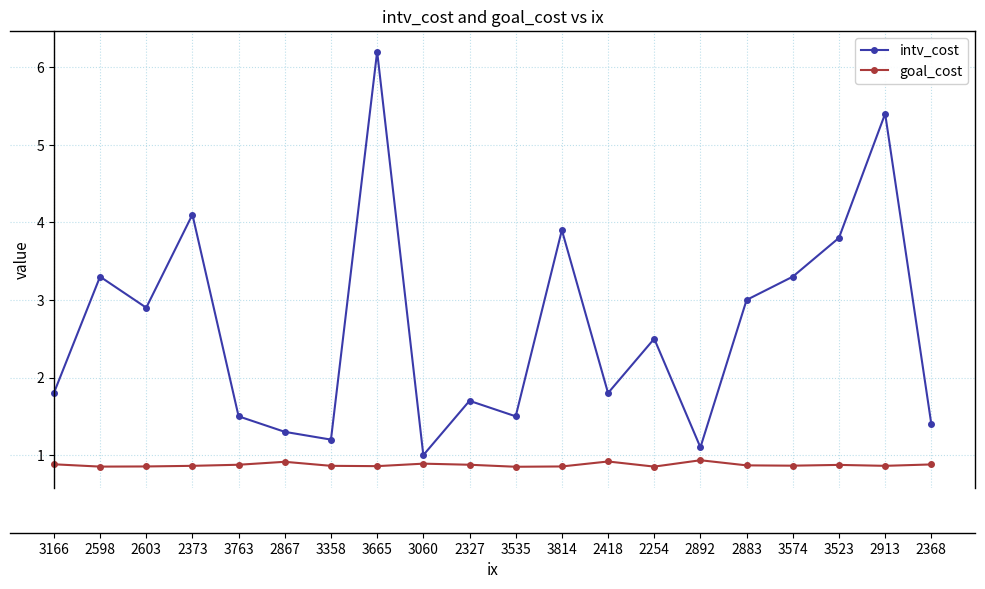

Read the goal_cost value at 3523.

0.9